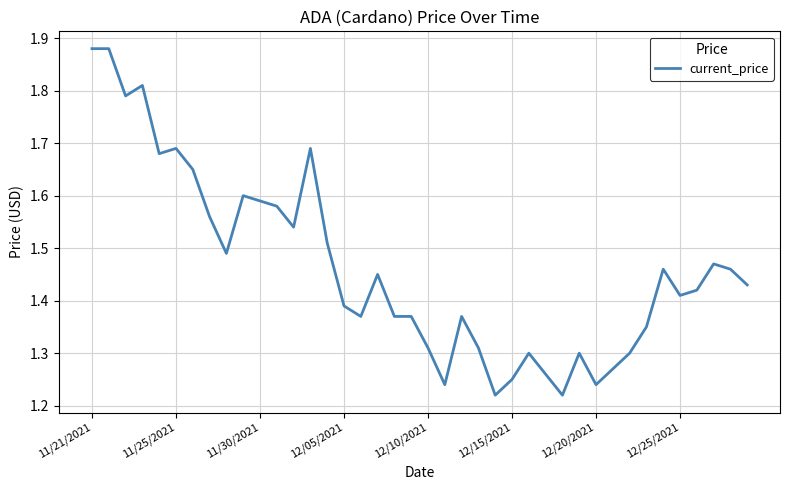

What is the difference between the maximum and minimum values?

0.7